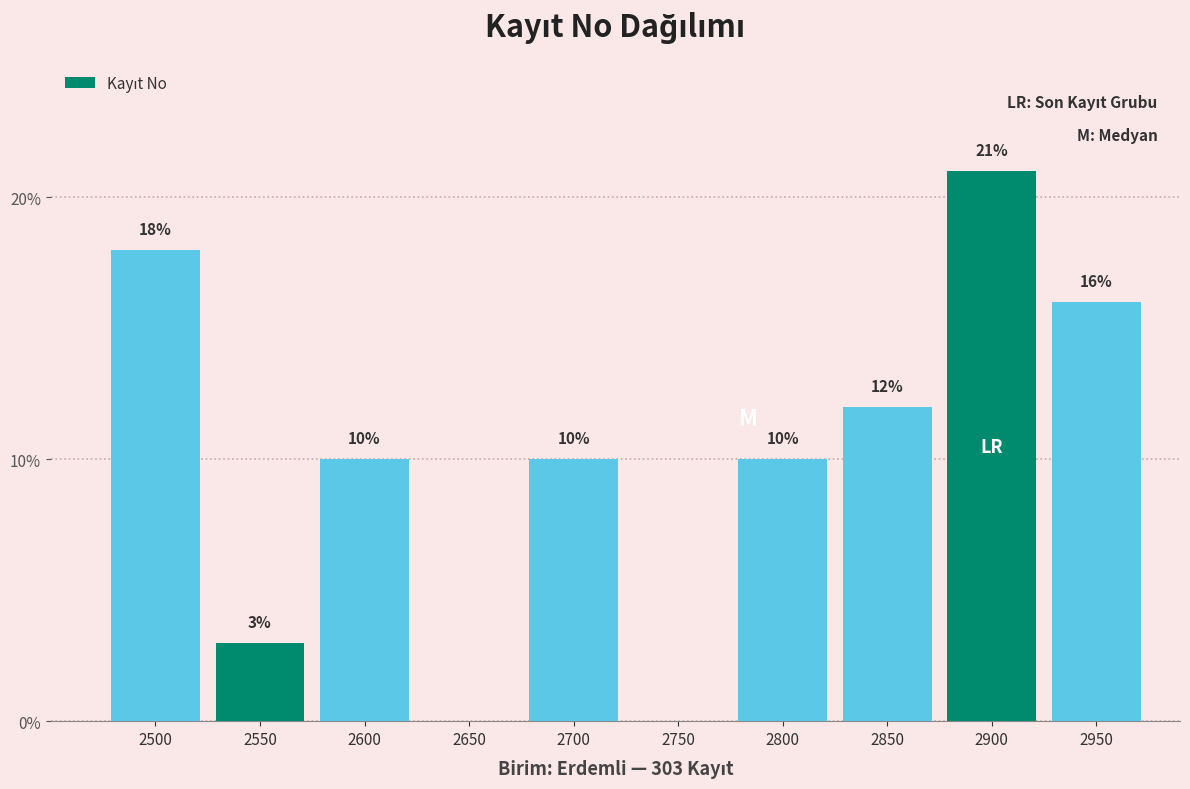

Reading left to right, what are all the values shown in this chart?

2500=18	2550=3	2600=10	2650=0	2700=10	2750=0	2800=10	2850=12	2900=21	2950=16